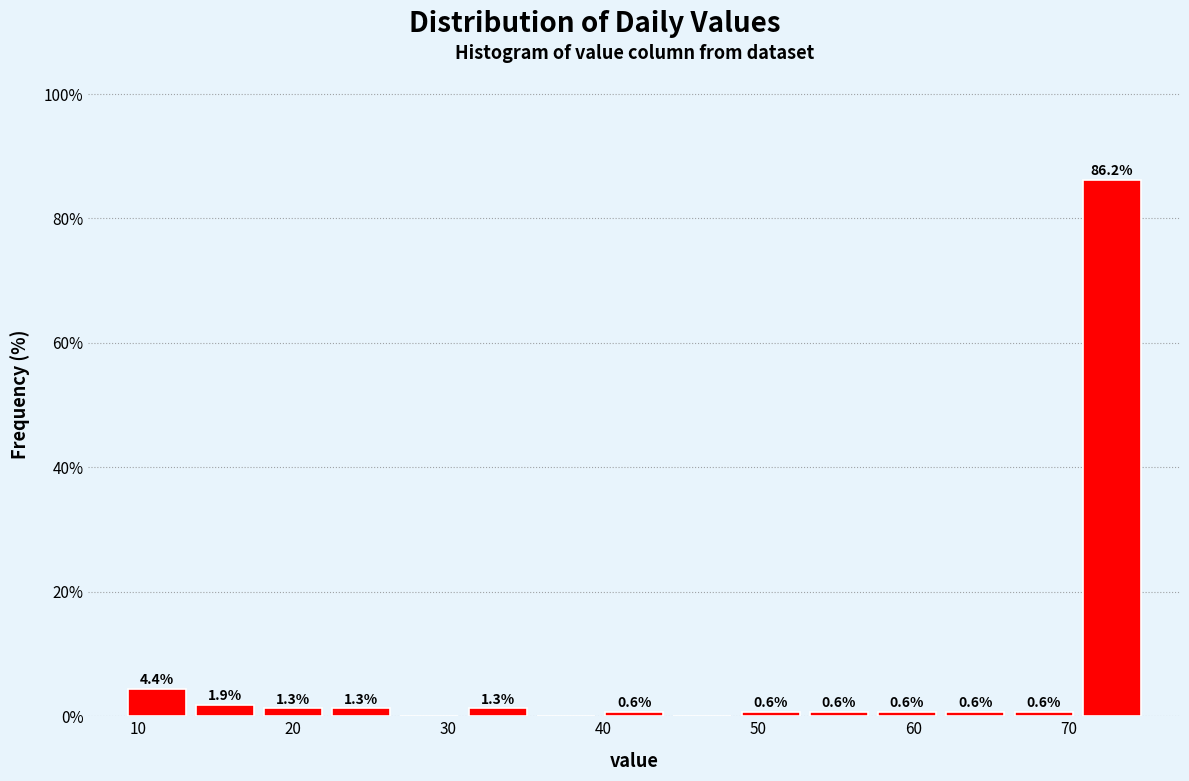

Which range on the x-axis has the tallest bar?

70.6 to 75.0